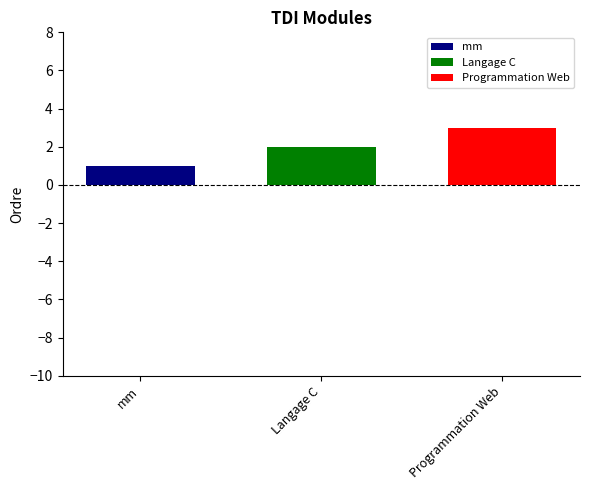

True or false: Programmation Web has a value of 3 at Langage C.

True